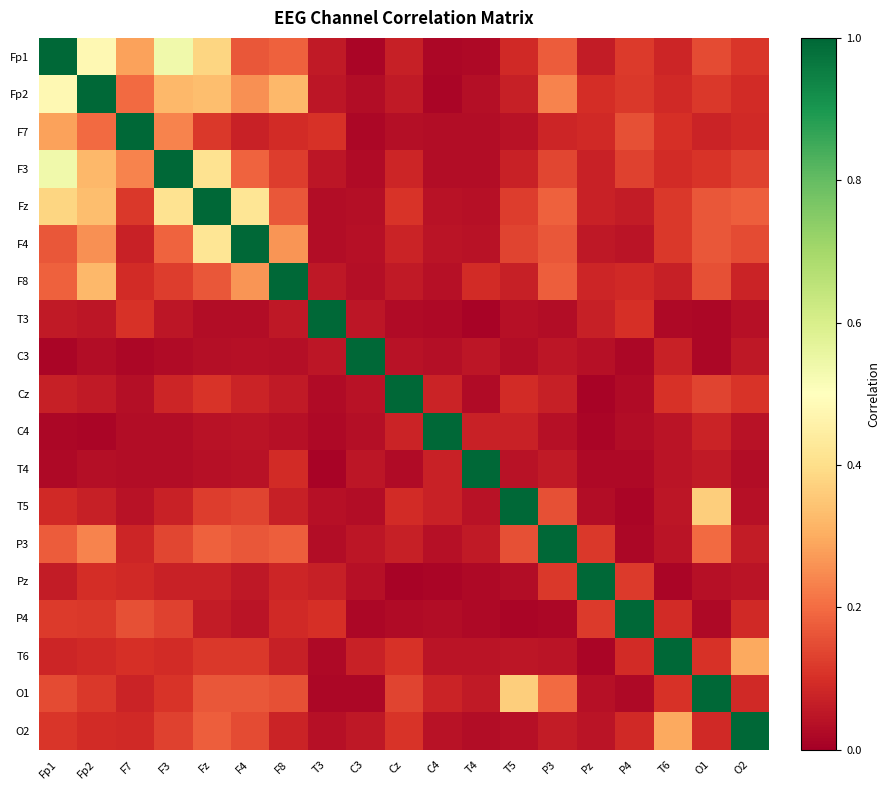

At how many categories does at least one series exceed 0?

19